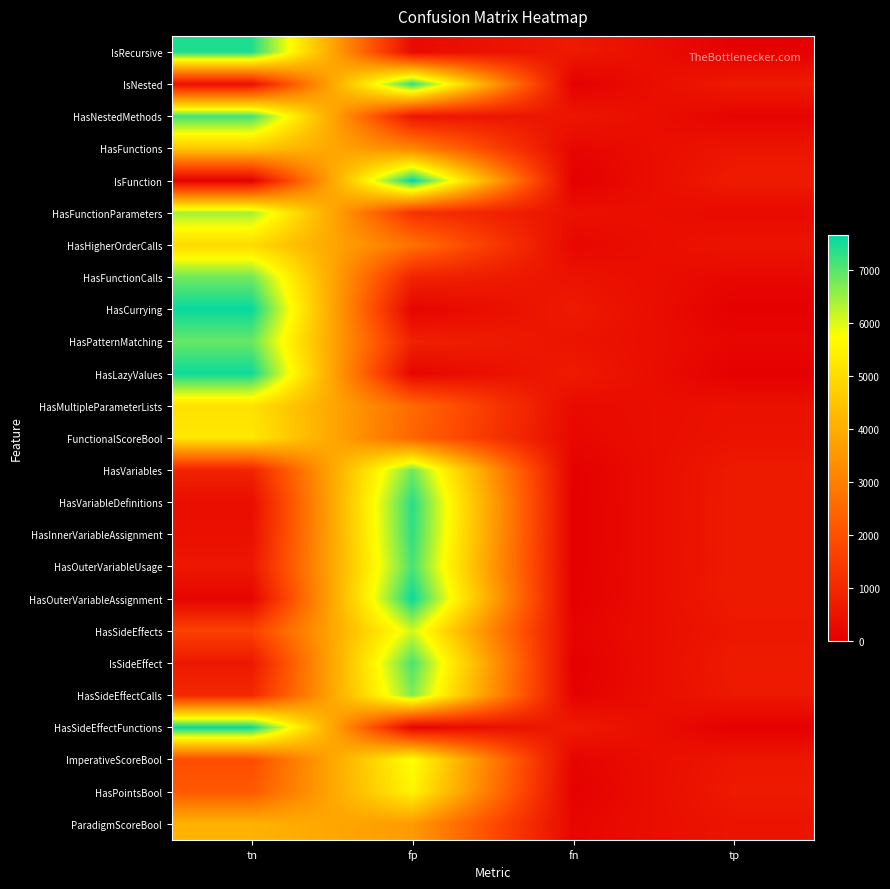

Which series has the widest spread of values?

IsFunction